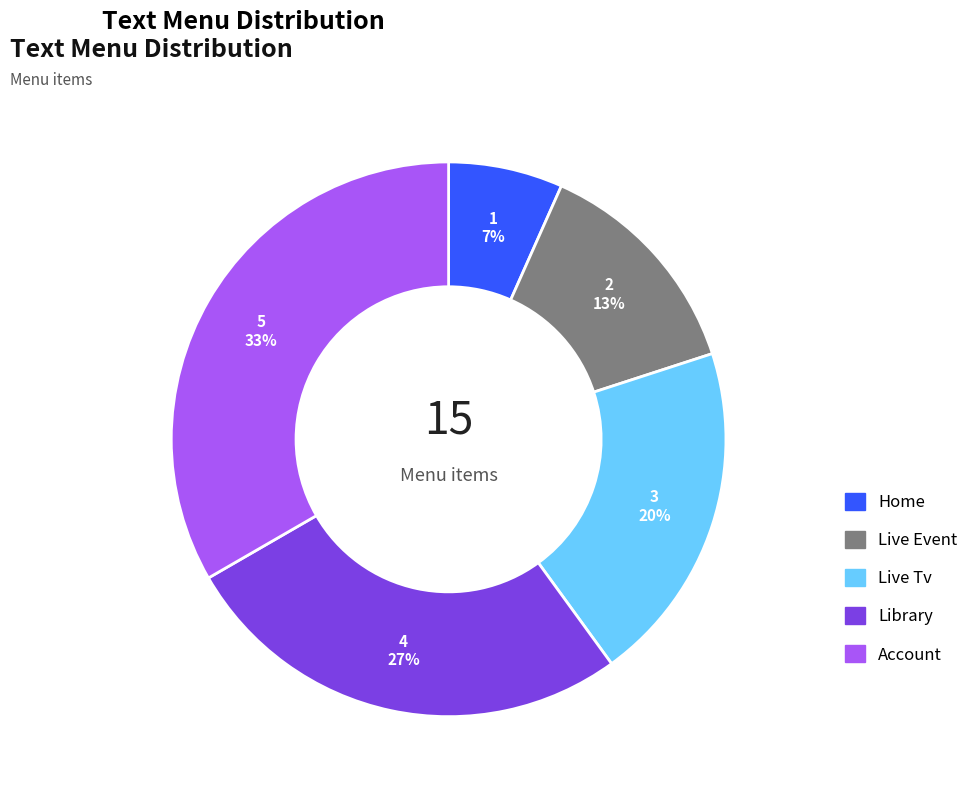

Which slice is the largest?

Account